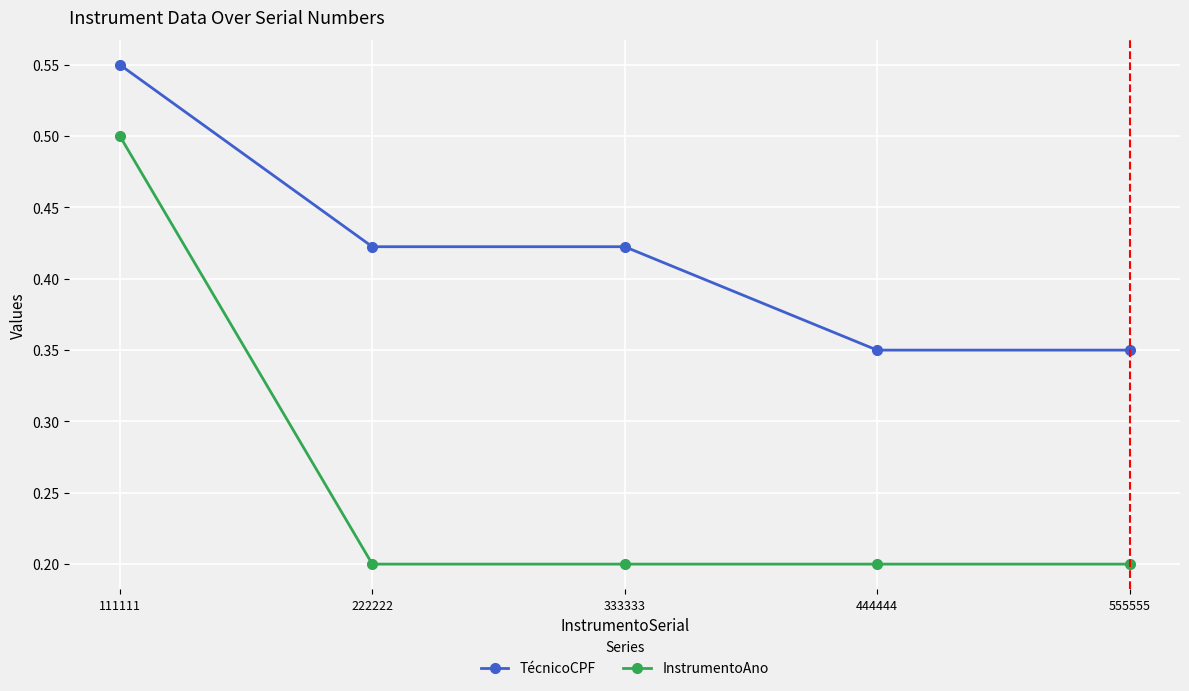

Does the chart display data point markers on the line(s)?

Yes